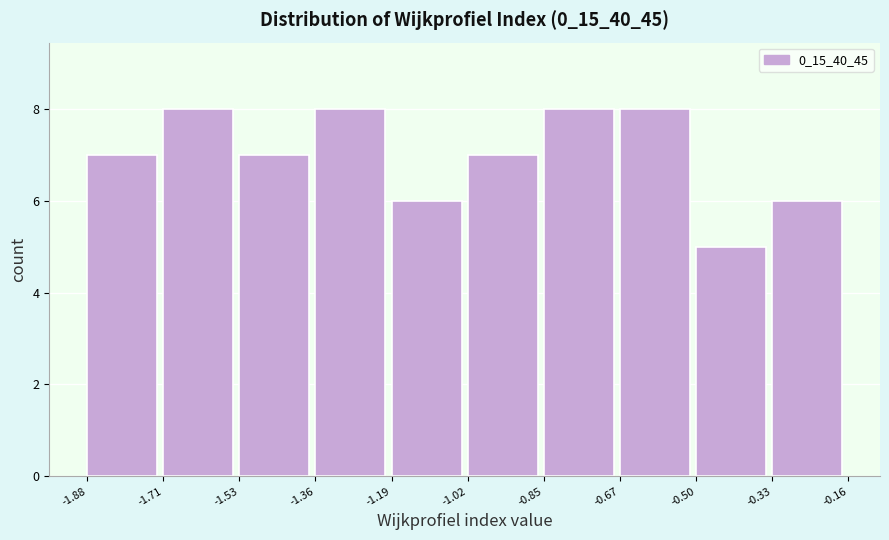

How tall is the bar that spans -0.33 to -0.16 on the x-axis? The values are not printed on the chart, so give them approximately, as read against the axis.

6